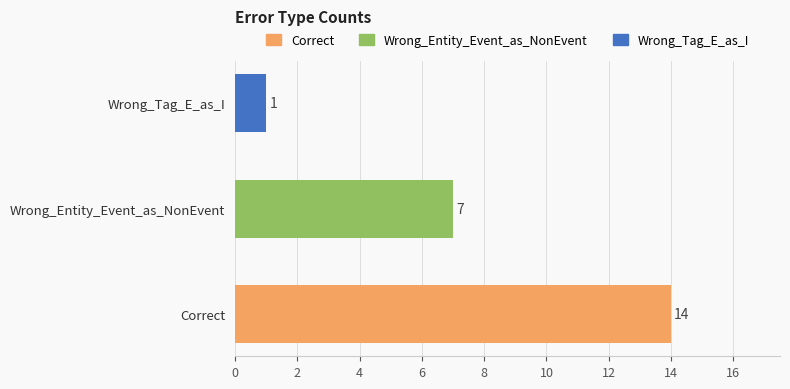

How many categories are shown in the chart?

3